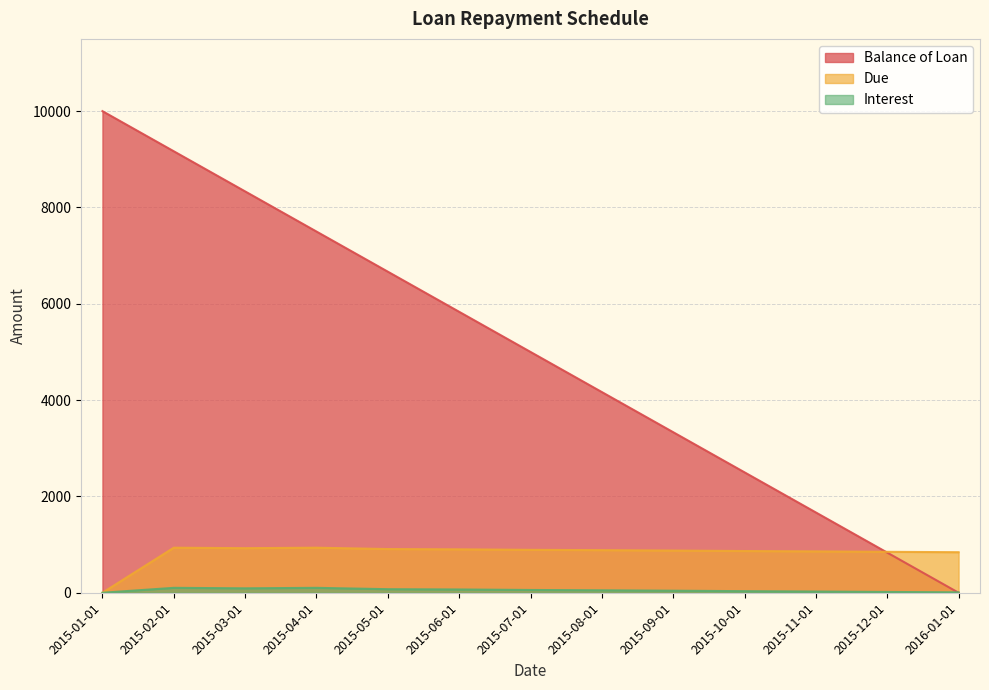

Which series changed the most between 2015-04-01 and 2015-05-01?

Balance of Loan